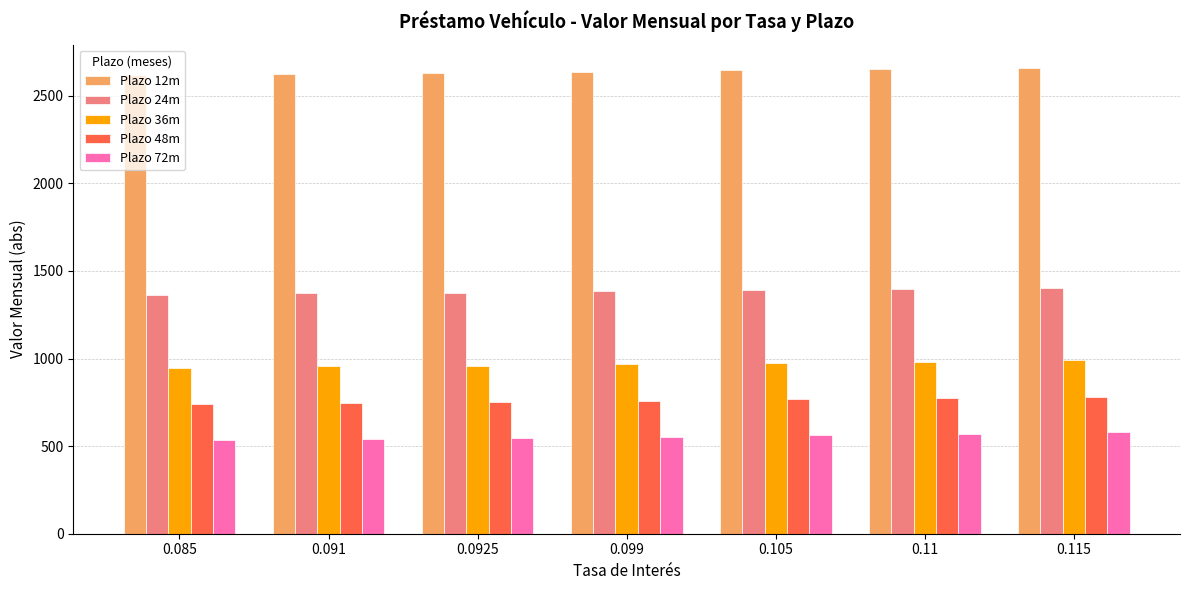

Rank the series at 0.085 from highest to lowest value.

Plazo 12m, Plazo 24m, Plazo 36m, Plazo 48m, Plazo 72m